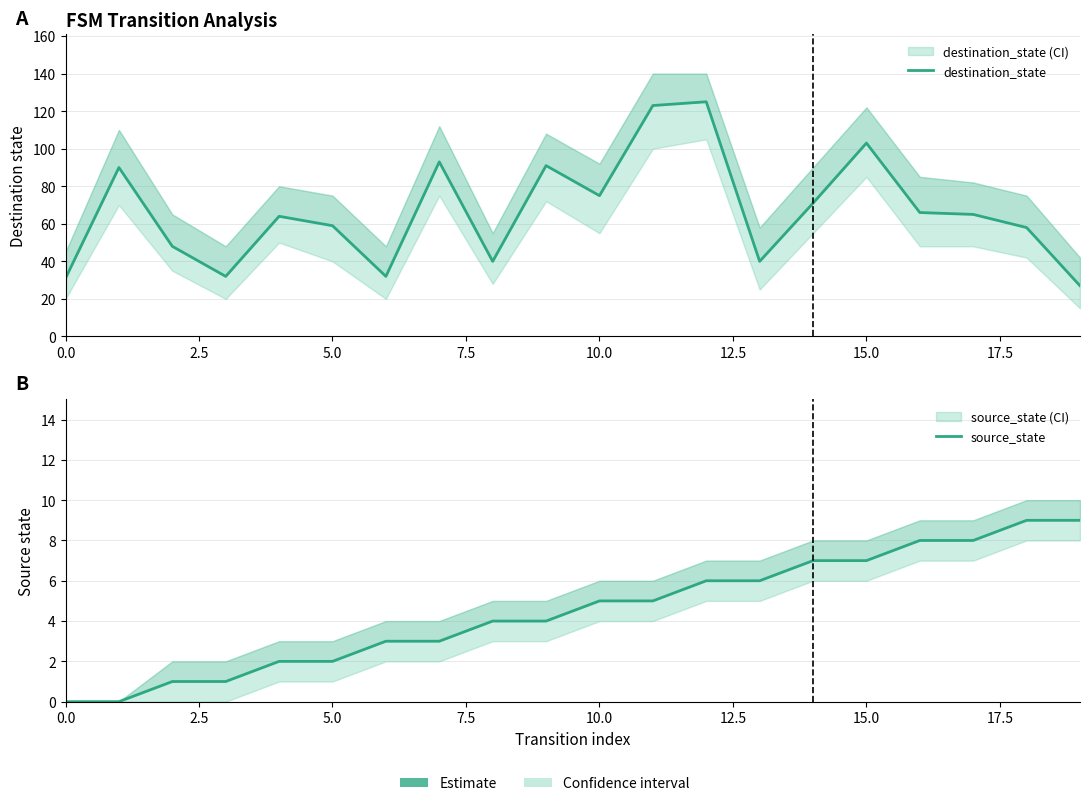

Which series has the largest total across all categories?

destination_state